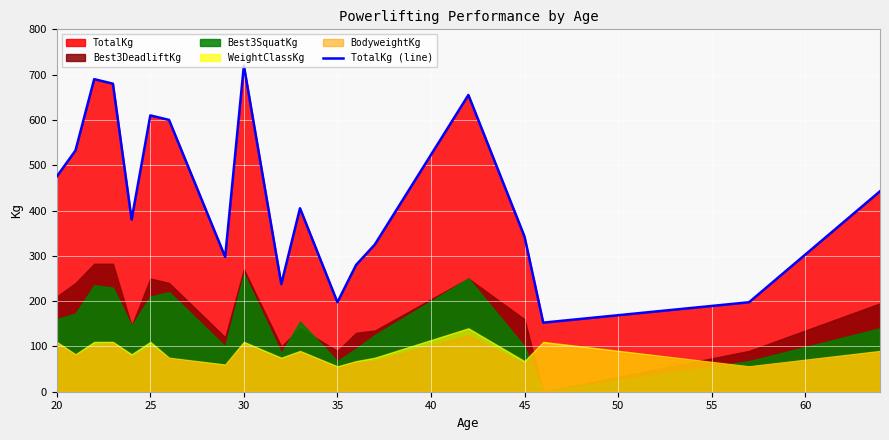

The value of TotalKg (line) at 45 is 342.5. True or false?

True